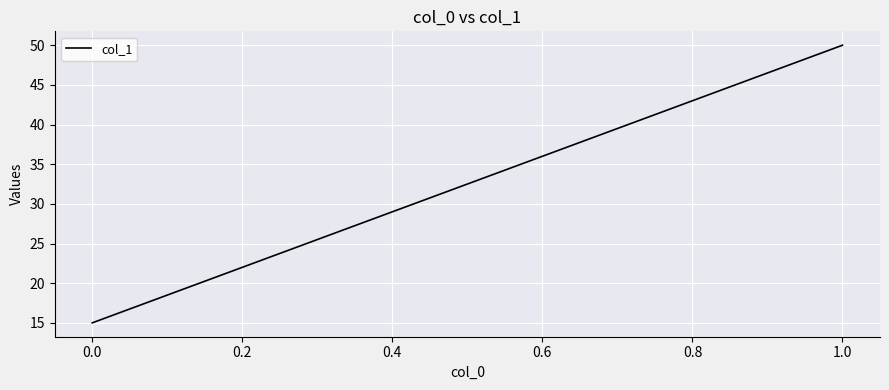

Reading left to right, extract all data points from this chart.

15	50